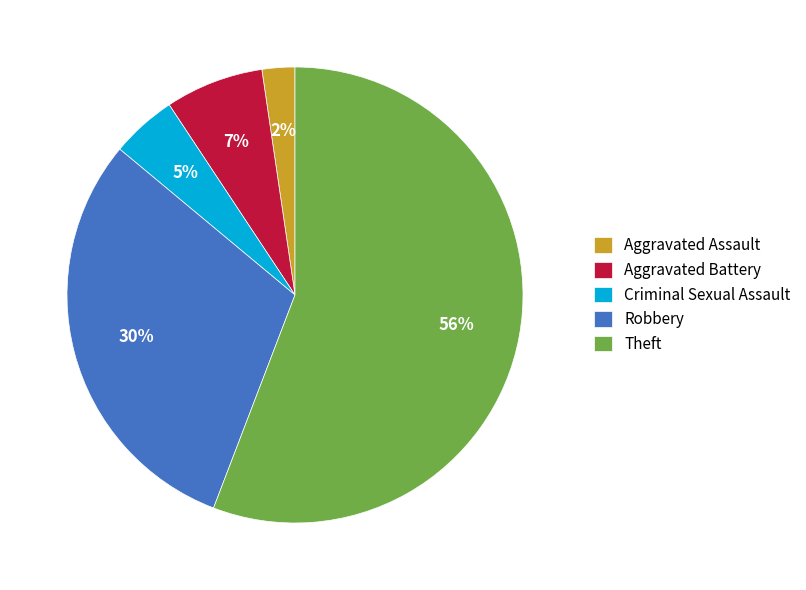

What percentage is the Robbery slice, to the nearest percent?

30%